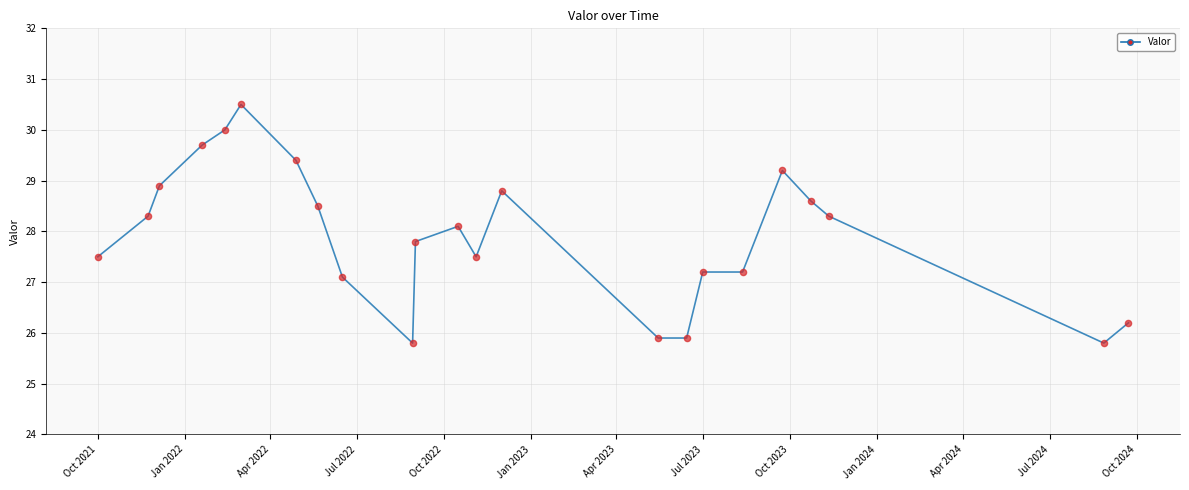

What is the minimum value shown in the chart?

25.8